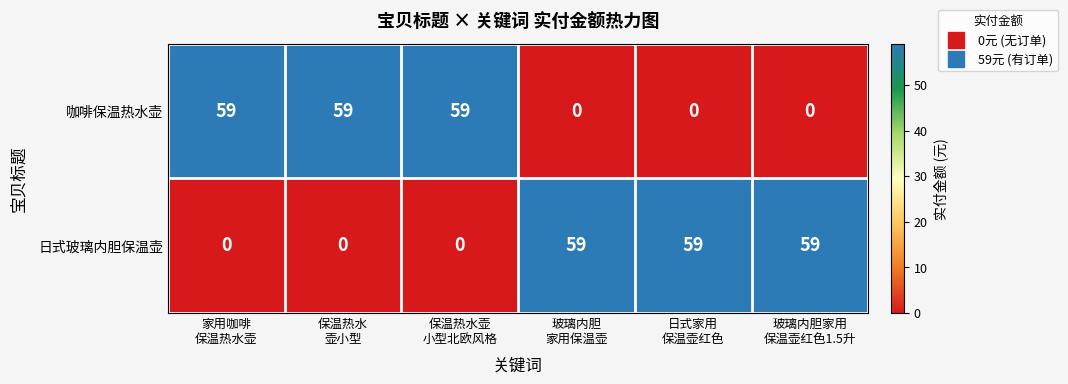

How many 咖啡保温热水壶 values are between 0 and 59?

6